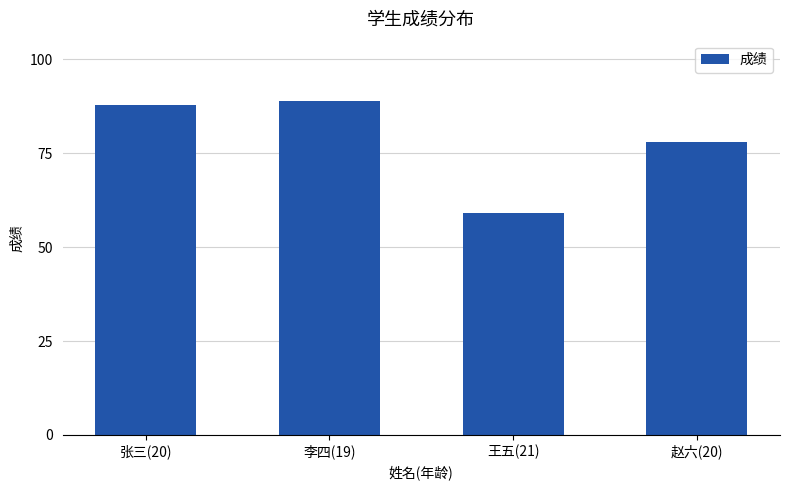

How many series are shown in this chart?

1